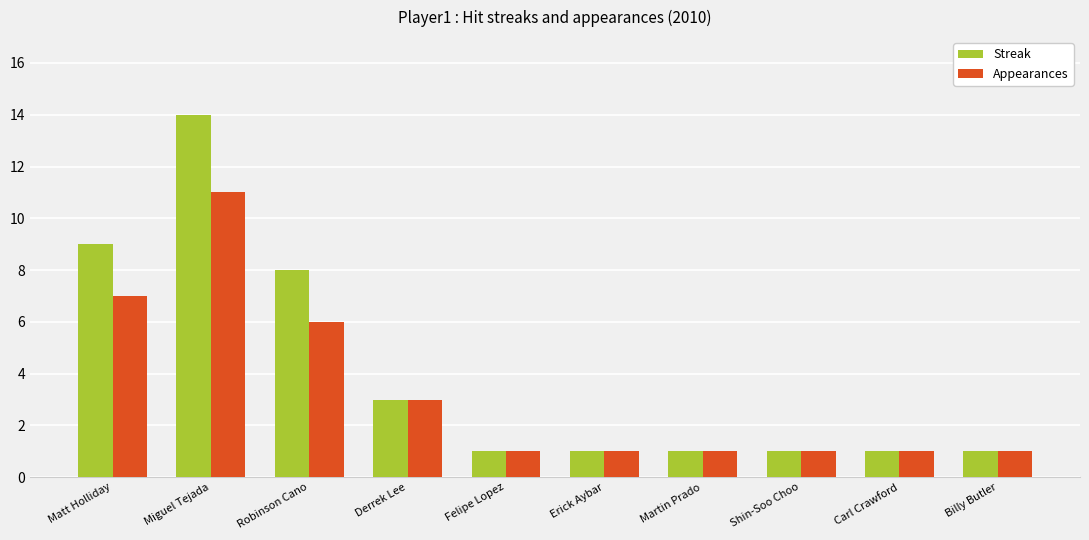

True or false: Streak has a value of 1 at Carl Crawford.

True